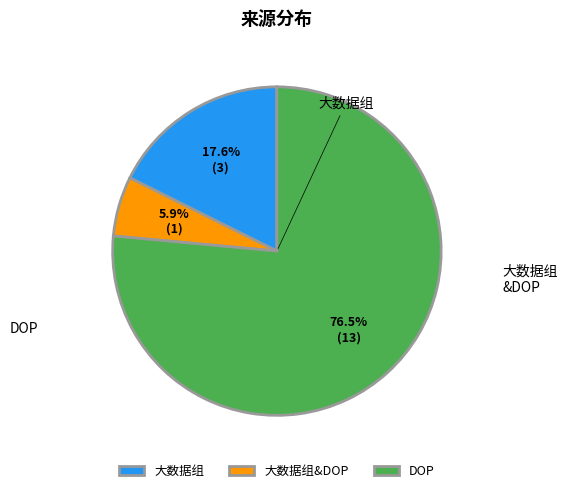

Is the sum of 大数据组 and DOP greater than half?

Yes